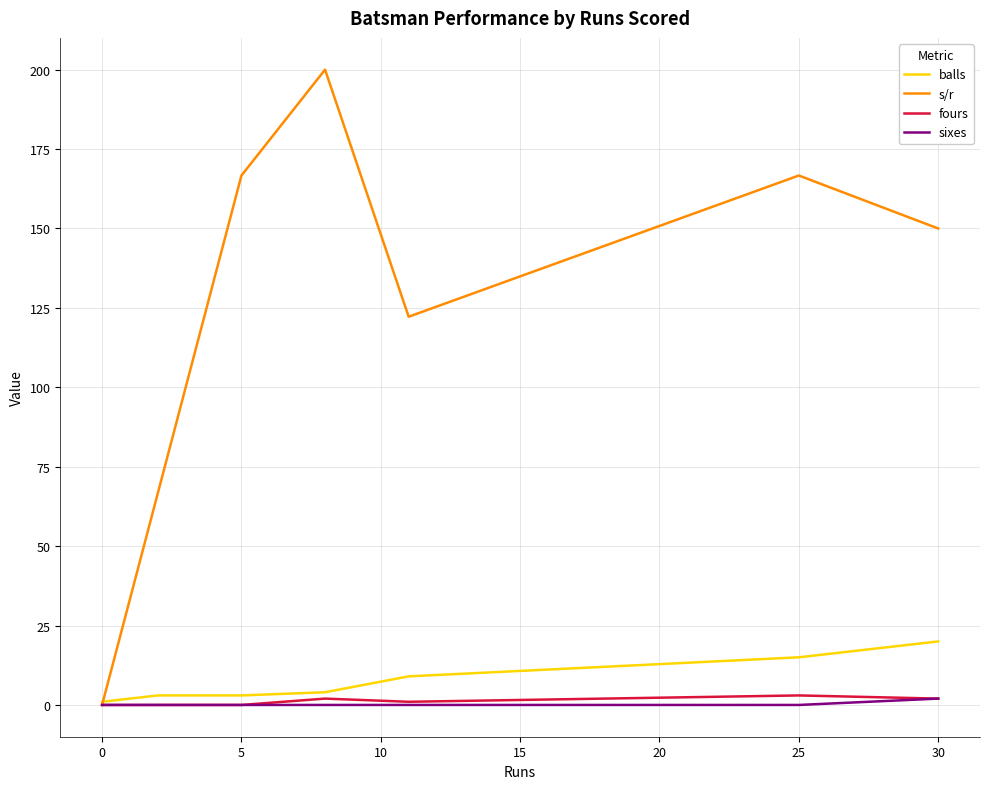

Which series has the largest range (max minus min)?

s/r